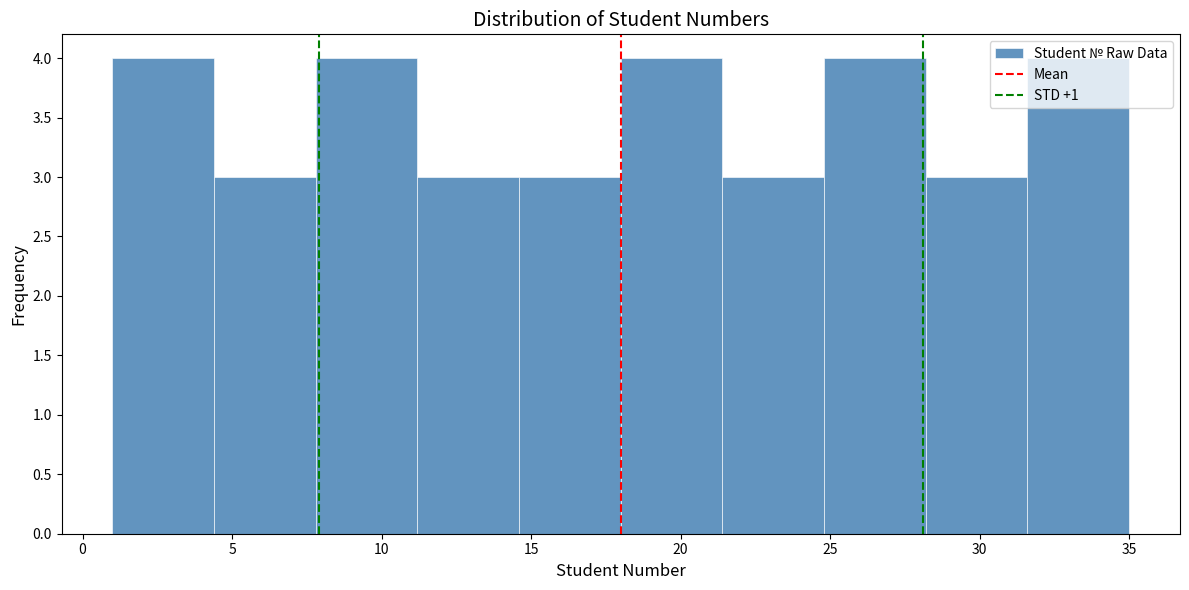

Reading left to right, list every bar in this chart as the range it spans on the x-axis followed by its height. Neither the bar edges nor the heights are printed on the chart, so give them approximately, as read against the axes.

1.0 to 4.4: 4
4.4 to 7.8: 3
7.8 to 11.2: 4
11.2 to 14.6: 3
14.6 to 18.0: 3
18.0 to 21.4: 4
21.4 to 24.8: 3
24.8 to 28.2: 4
28.2 to 31.6: 3
31.6 to 35.0: 4